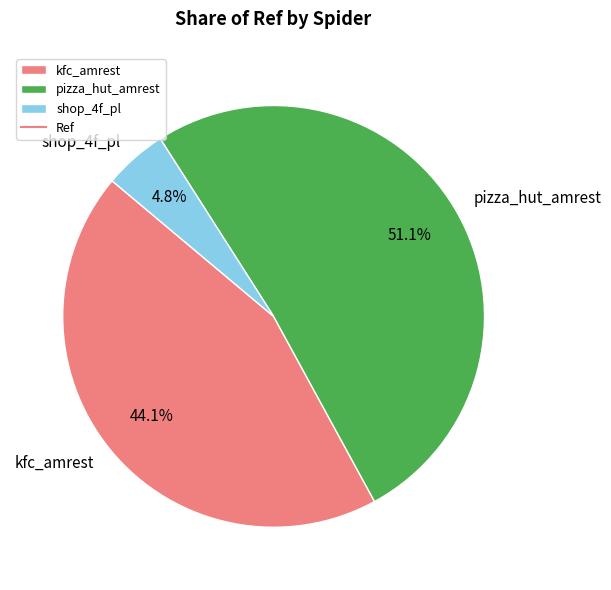

Does pizza_hut_amrest account for over 50% of the chart?

Yes